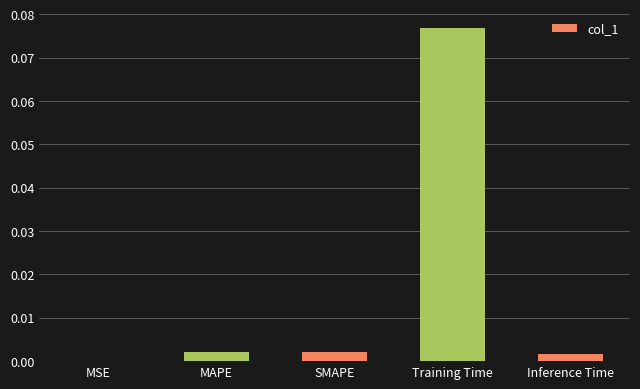

At which label is the value closest to 0?

MSE